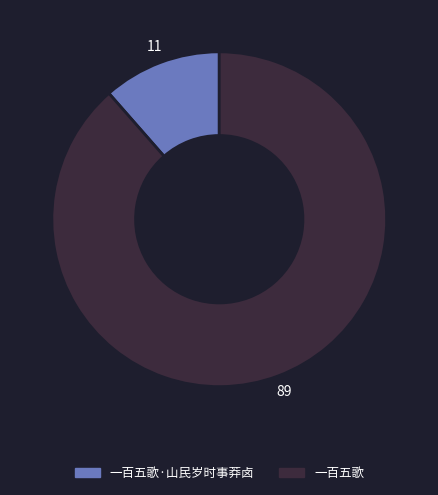

Which category has the smallest portion of the pie?

一百五歌·山民岁时事莽卤